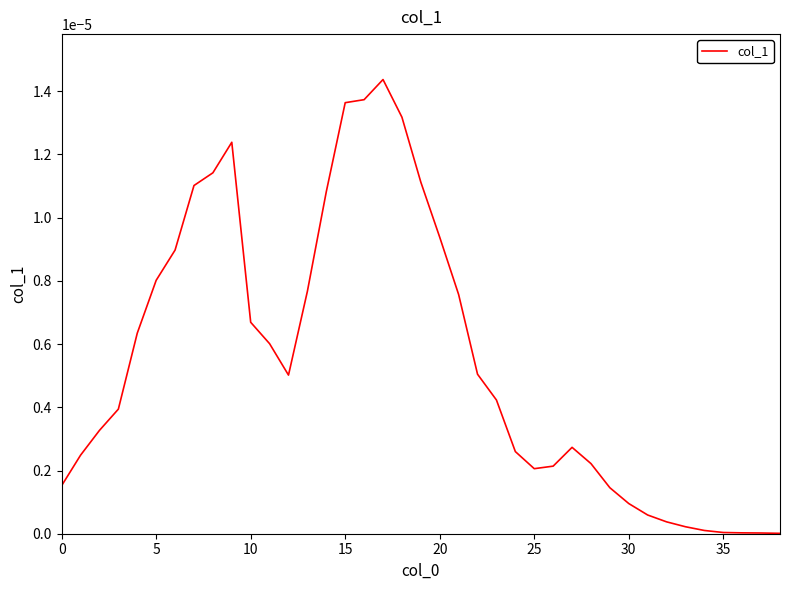

Which category has the lowest value across all series?

38